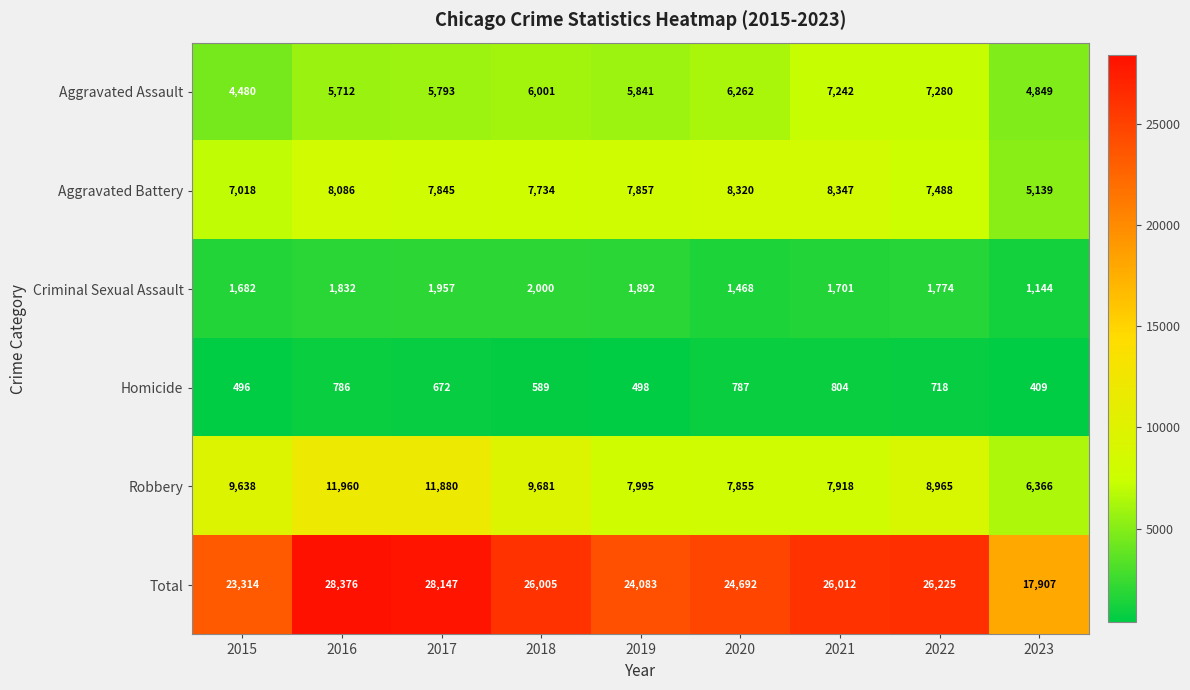

Rank the series by their maximum value, from highest to lowest.

Total, Robbery, Aggravated Battery, Aggravated Assault, Criminal Sexual Assault, Homicide